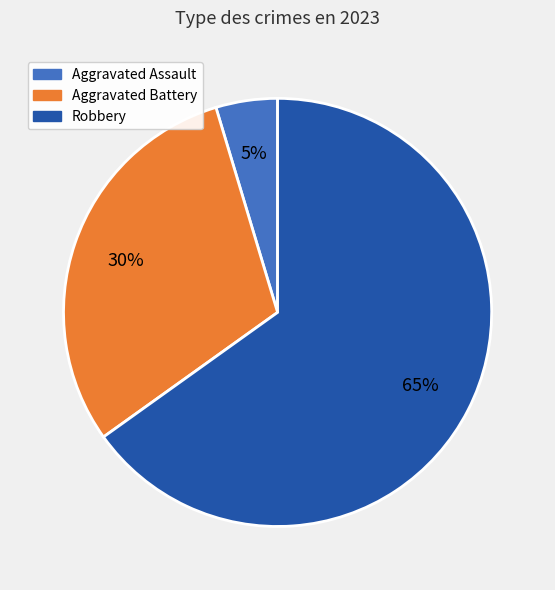

To the nearest percent, what is the difference between the largest and smallest slice percentages?

60%